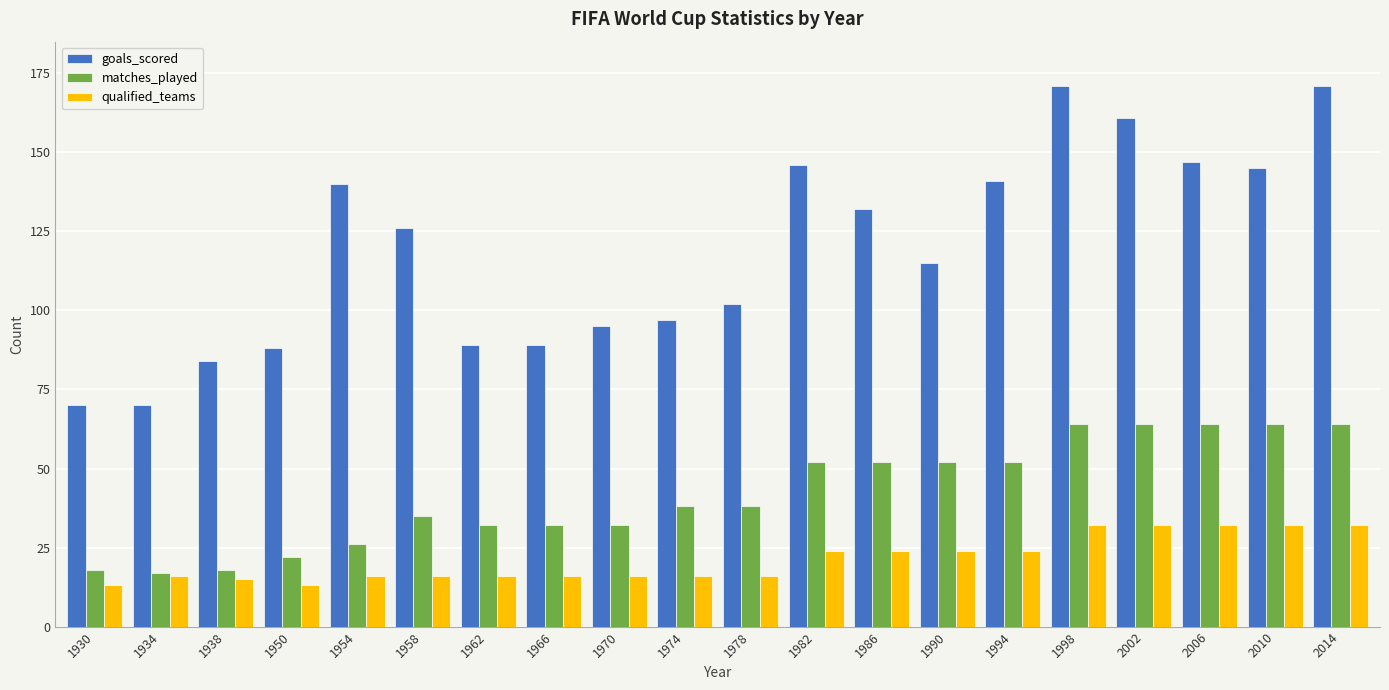

What are all the series names shown in the legend?

goals_scored, matches_played, qualified_teams